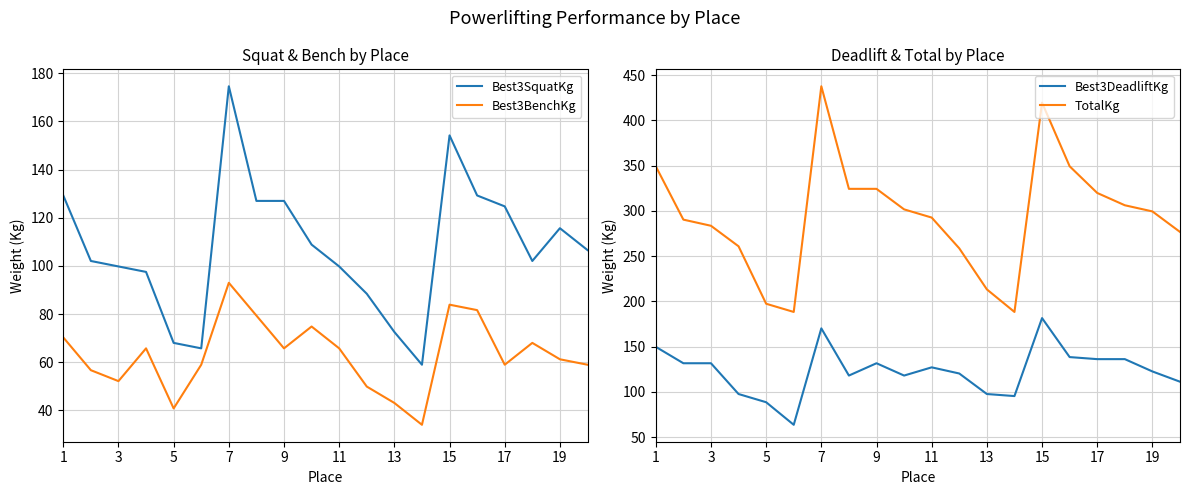

Rank the series by their maximum value, from highest to lowest.

TotalKg, Best3DeadliftKg, Best3SquatKg, Best3BenchKg